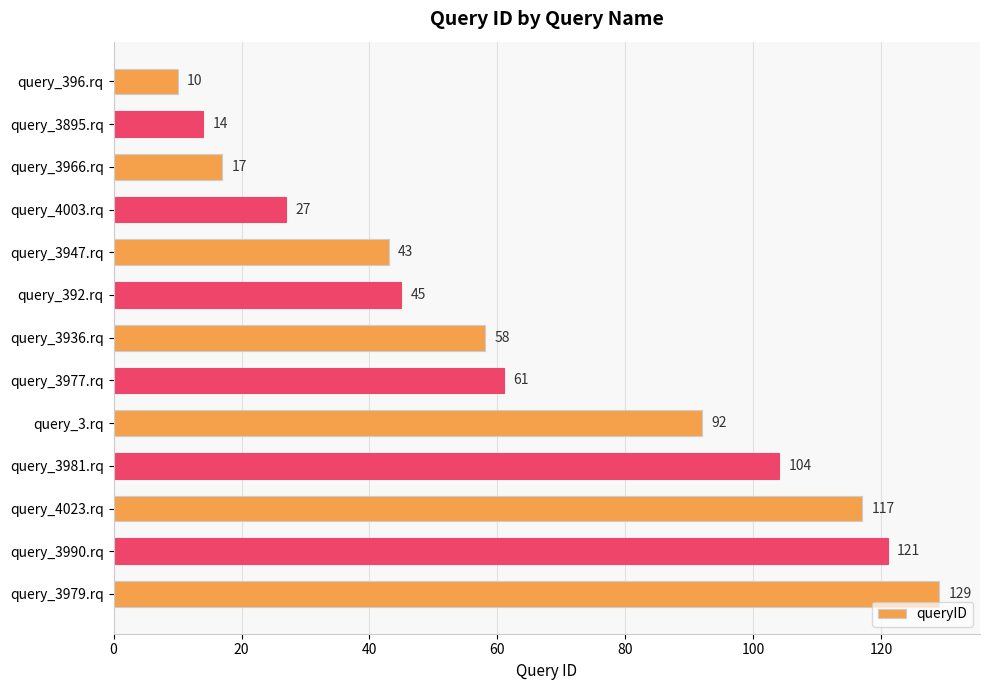

Rank the categories by value from highest to lowest.

query_3979.rq, query_3990.rq, query_4023.rq, query_3981.rq, query_3.rq, query_3977.rq, query_3936.rq, query_392.rq, query_3947.rq, query_4003.rq, query_3966.rq, query_3895.rq, query_396.rq